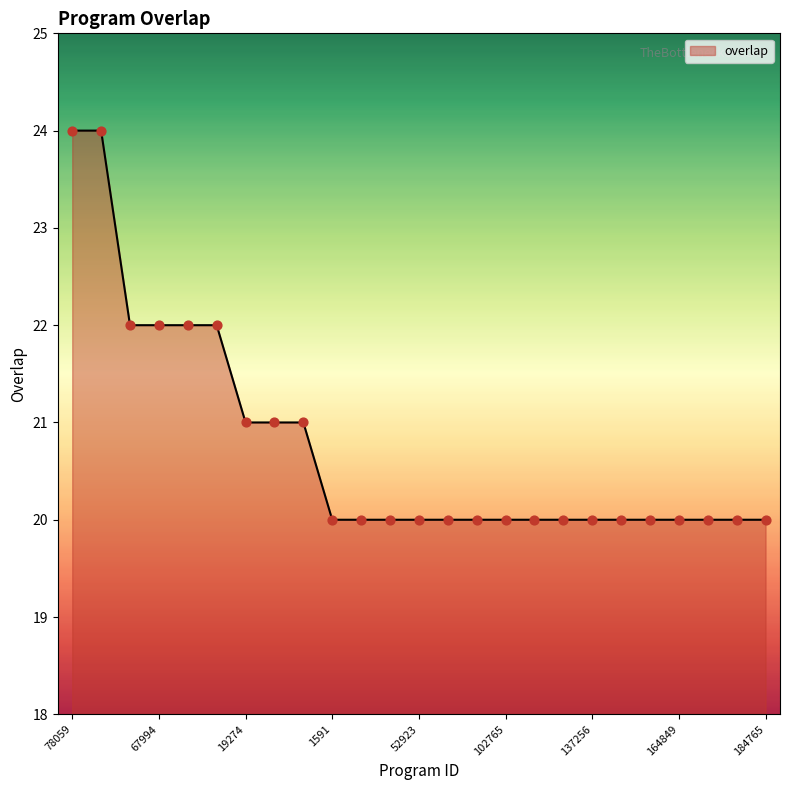

What is the difference between the maximum and minimum values?

4